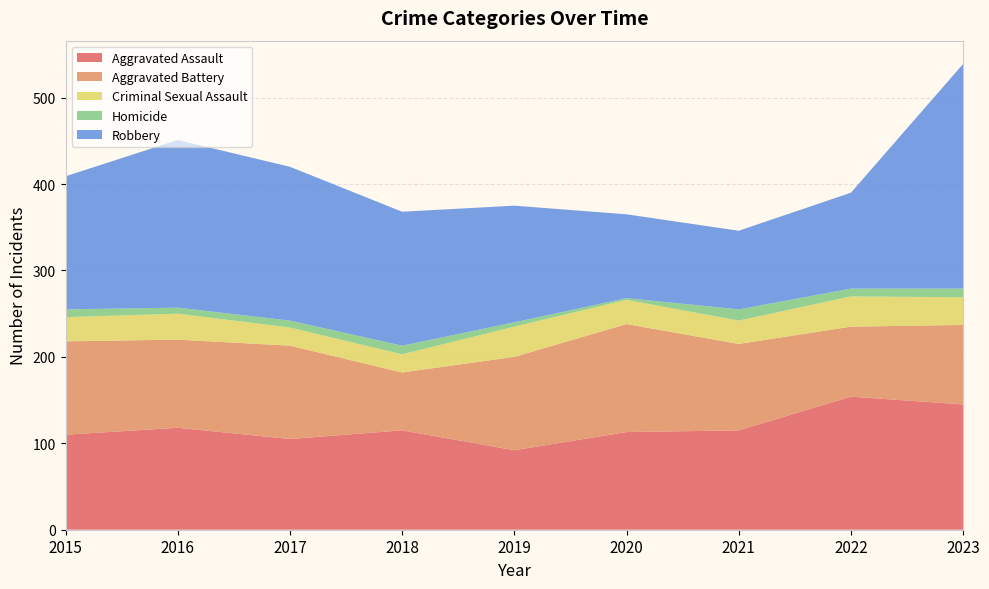

Reading left to right, extract all data points from this chart.

Aggravated Assault: 110	118	105	115	92	113	115	154	145
Aggravated Battery: 108	102	108	67	108	125	100	81	92
Criminal Sexual Assault: 28	30	21	21	35	28	27	35	32
Homicide: 9	7	8	10	5	2	13	9	10
Robbery: 154	194	178	155	135	97	91	111	260